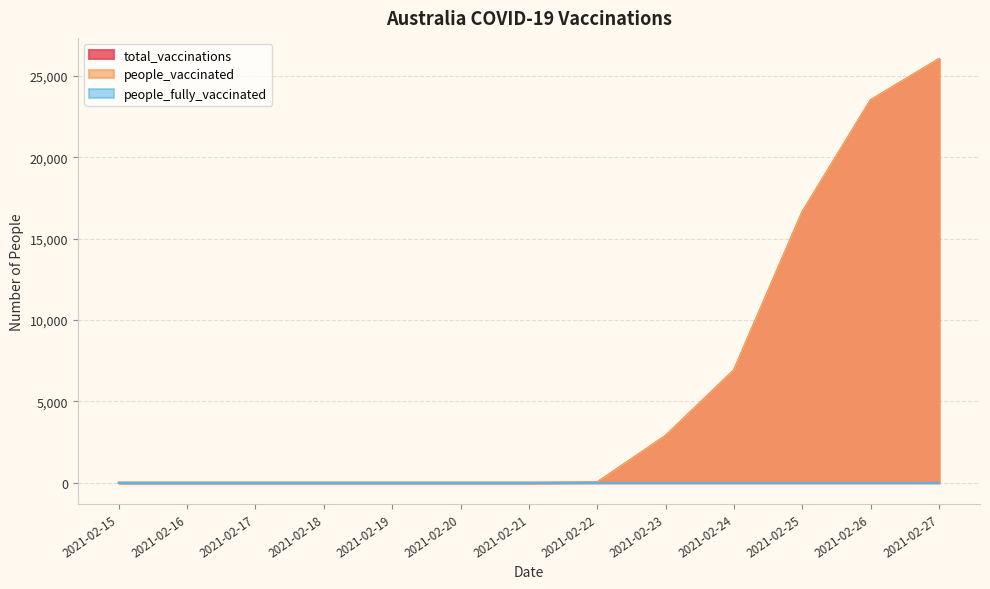

True or false: people_vaccinated and total_vaccinations cross at least once.

False